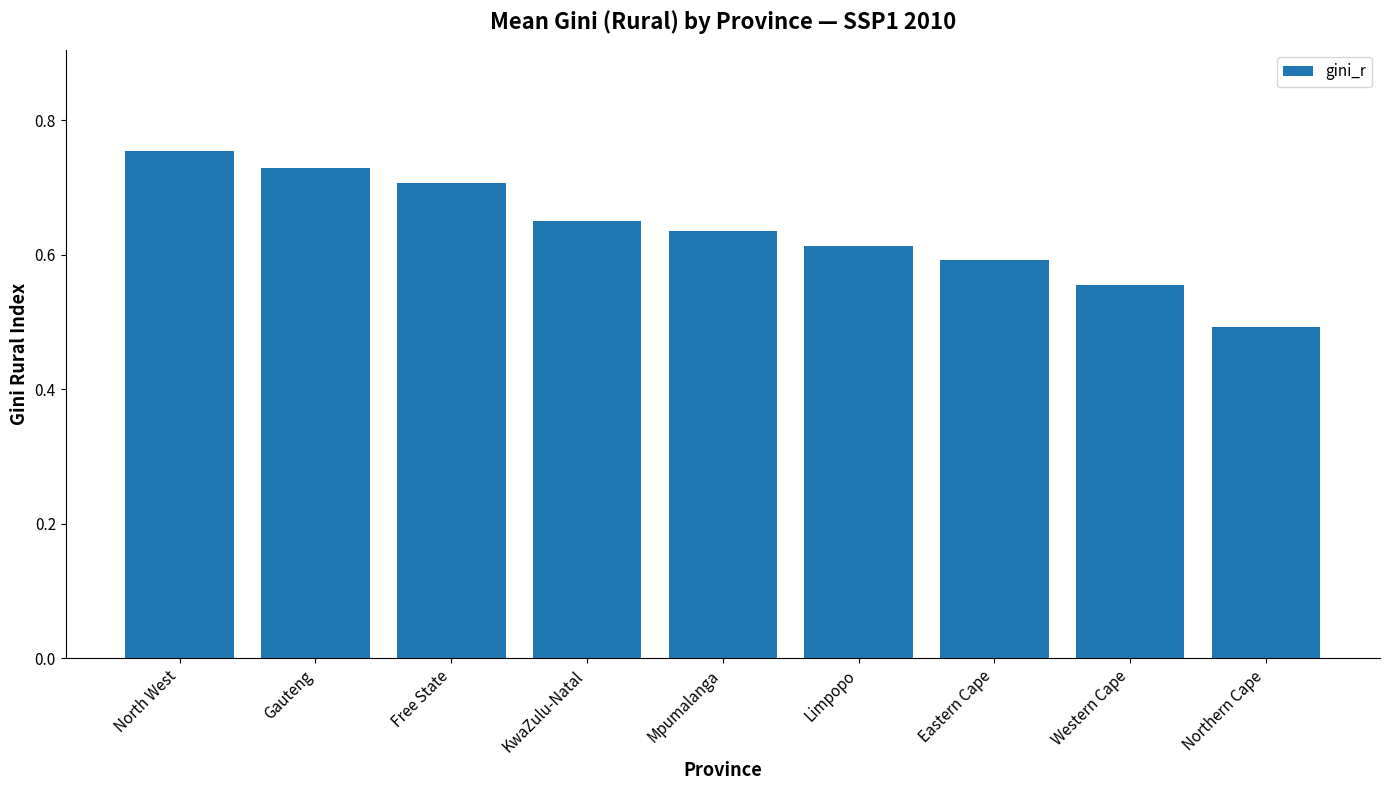

What is the label of the 9th bar from the left?

Northern Cape